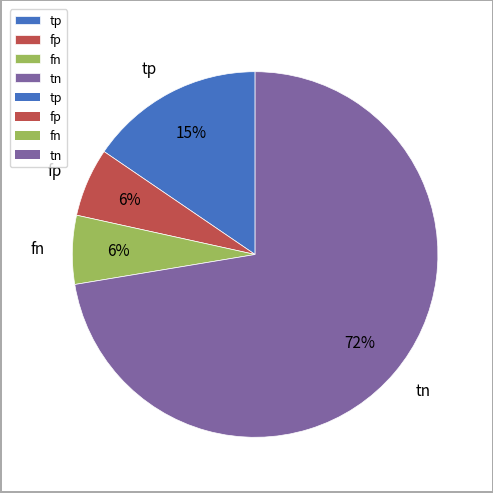

Is it true that fp is 6% of the pie?

True